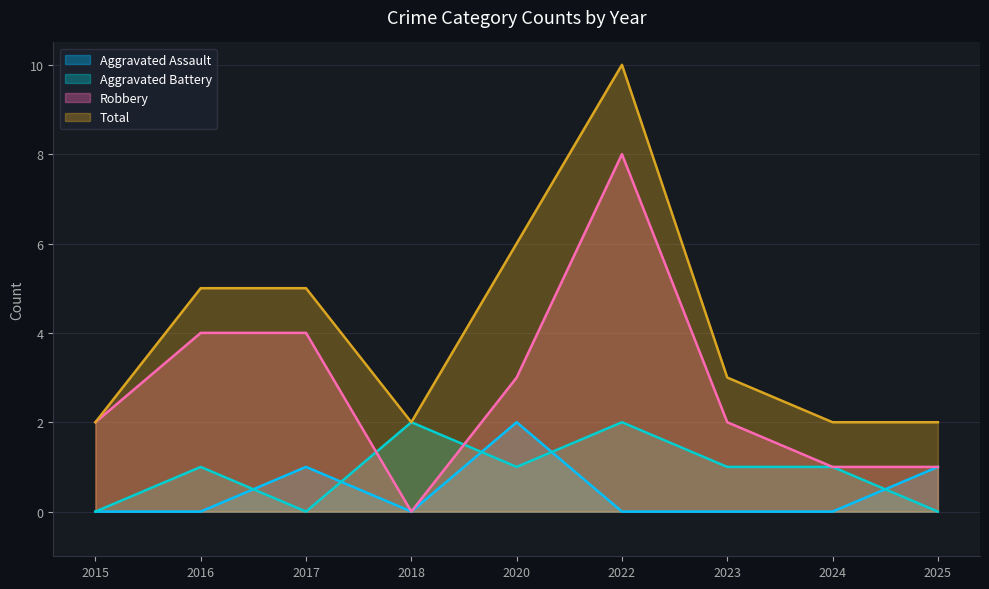

What is the sum of all Robbery values?

25